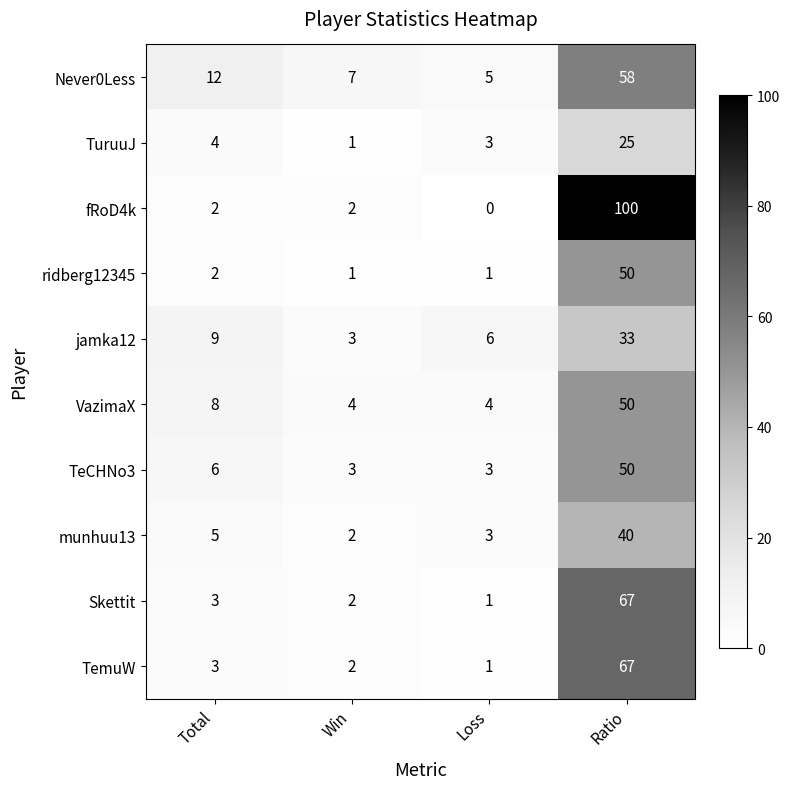

Is it true that munhuu13 equals 3 at Loss?

True